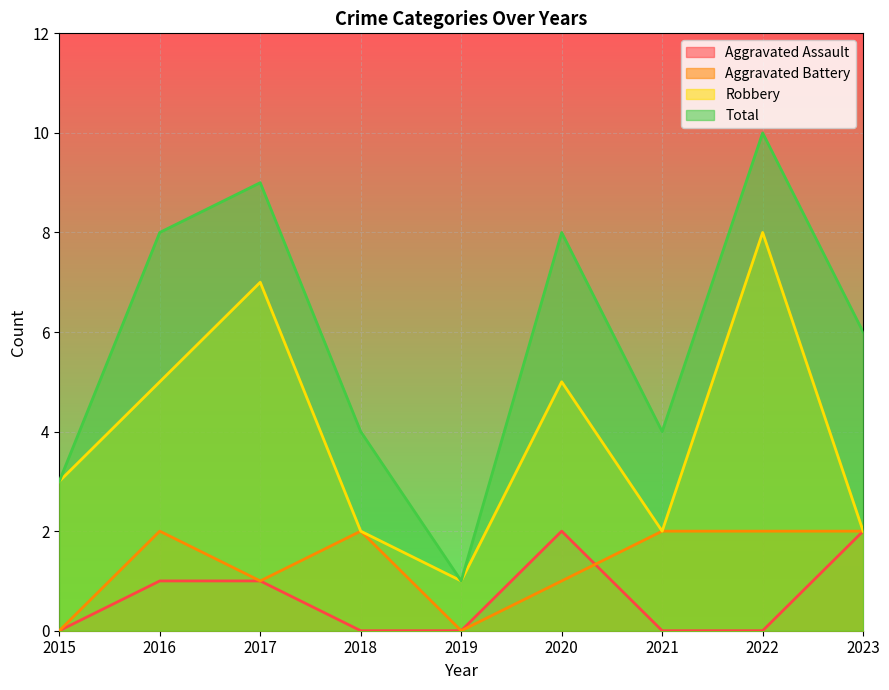

Where is Aggravated Assault nearest to the value 1?

2016